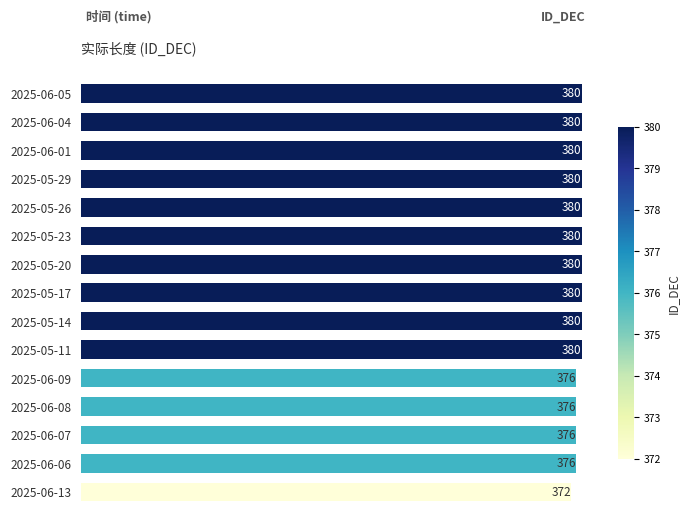

The value at 2025-06-06 is 376. True or false?

True